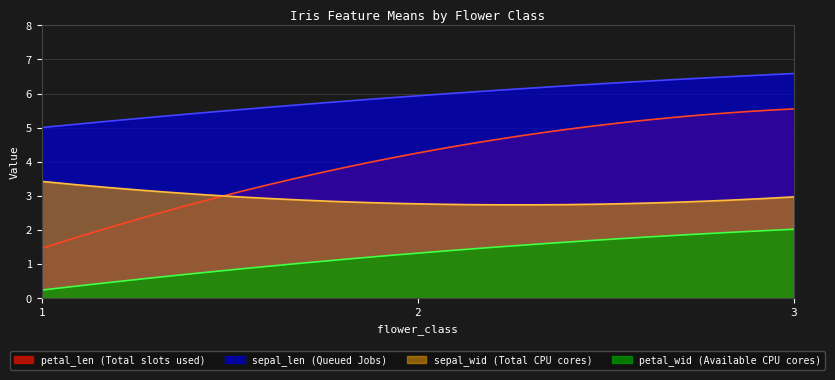

What is the sum of the petal_len values at 3 and 1?

7.0